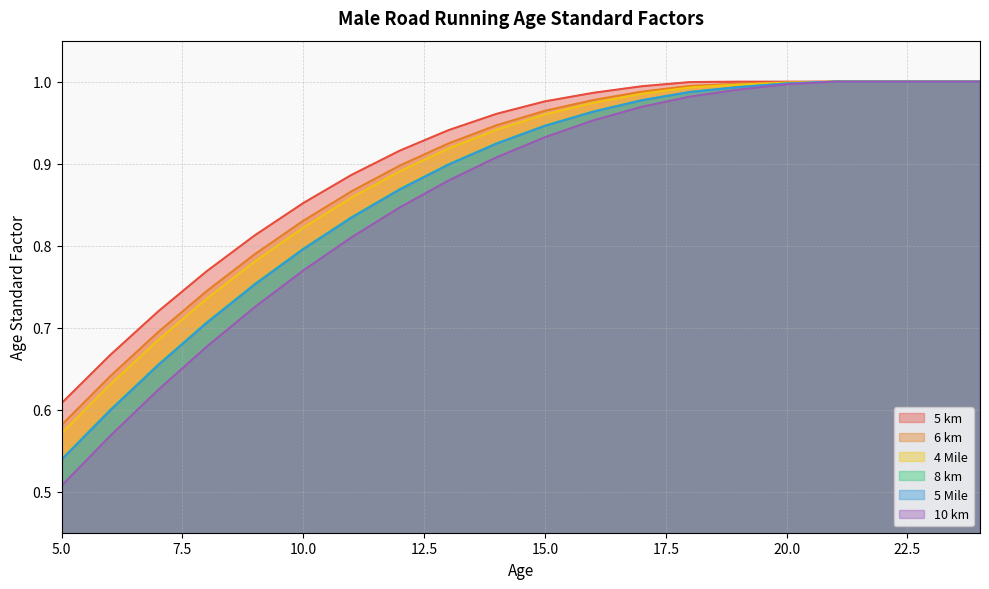

What is the total value across all series at 17?

5.9